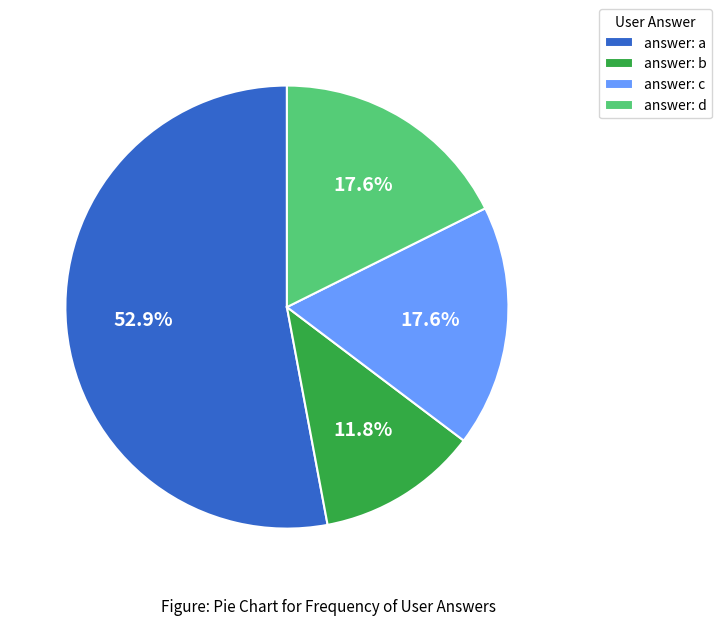

Is there any slice that represents more than half of the pie?

Yes